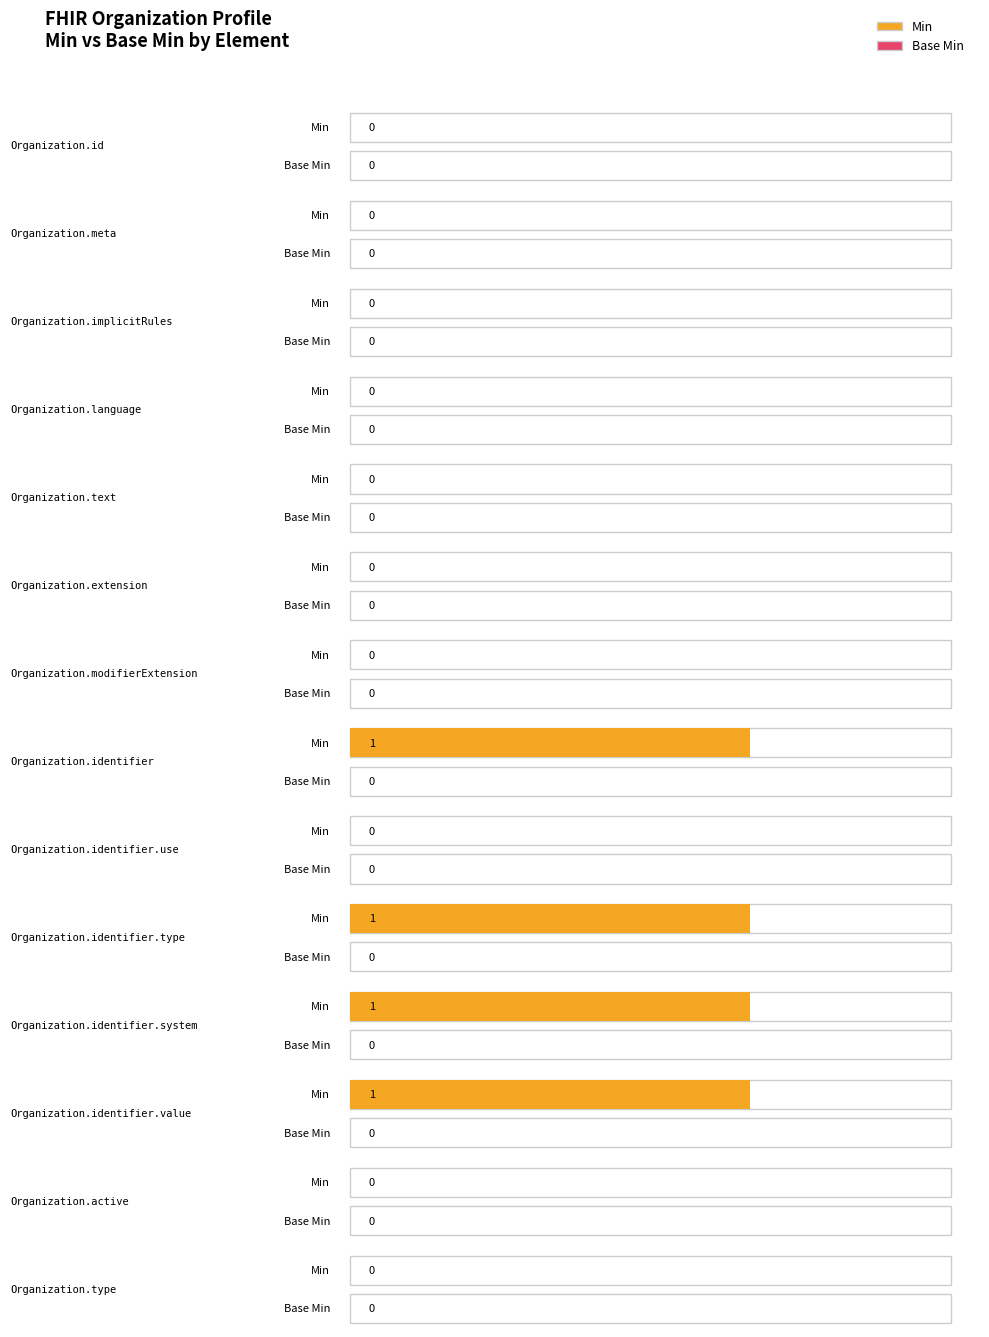

Is it true that Min equals 1 at ele-1?

False